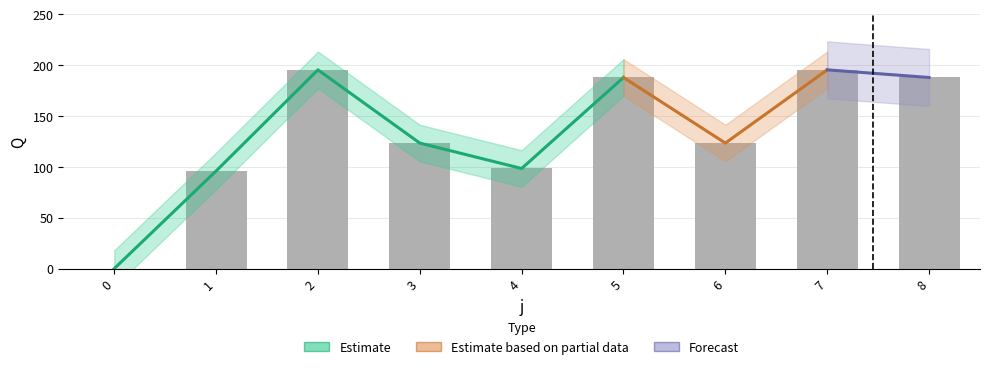

At which label is the value closest to 97?

1